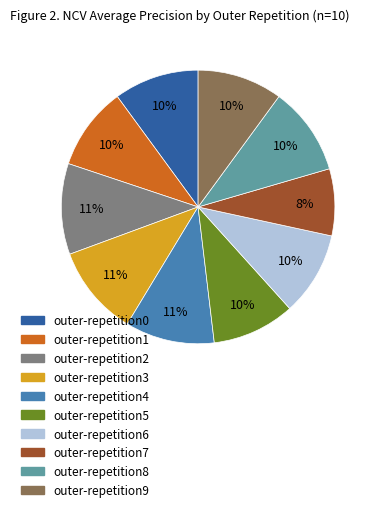

To the nearest percent, what is the average slice percentage?

10%